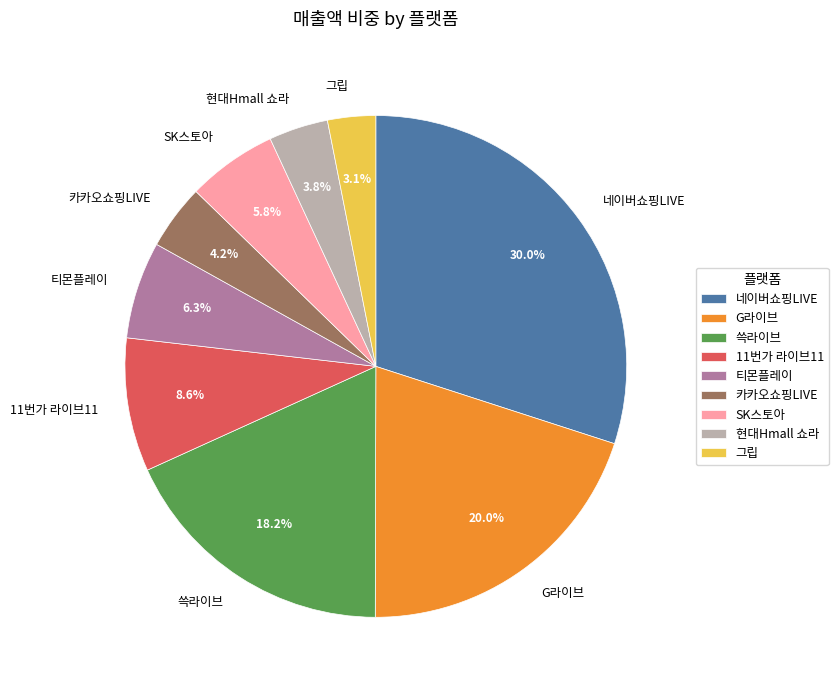

To the nearest percent, what portion does 현대Hmall 쇼라 represent?

4%